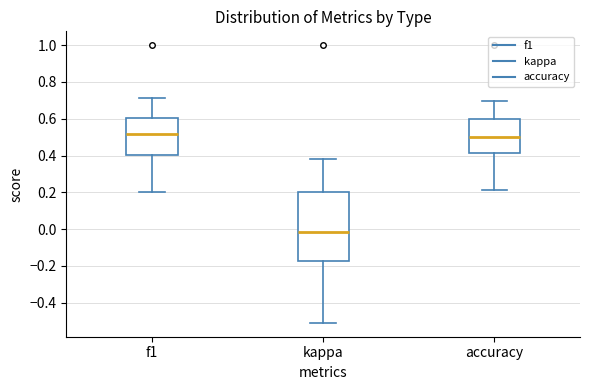

Reading left to right, transcribe this box plot: for each box, give where its median line is, the range the box spans, and where its two whiskers end, as read against the y-axis. The values are not printed on the chart, so give them approximately, as read against the axis.

f1: median 0.52, box 0.40 to 0.60, whiskers 0.20 to 0.72
kappa: median -0.02, box -0.18 to 0.20, whiskers -0.50 to 0.38
accuracy: median 0.50, box 0.42 to 0.60, whiskers 0.22 to 0.70